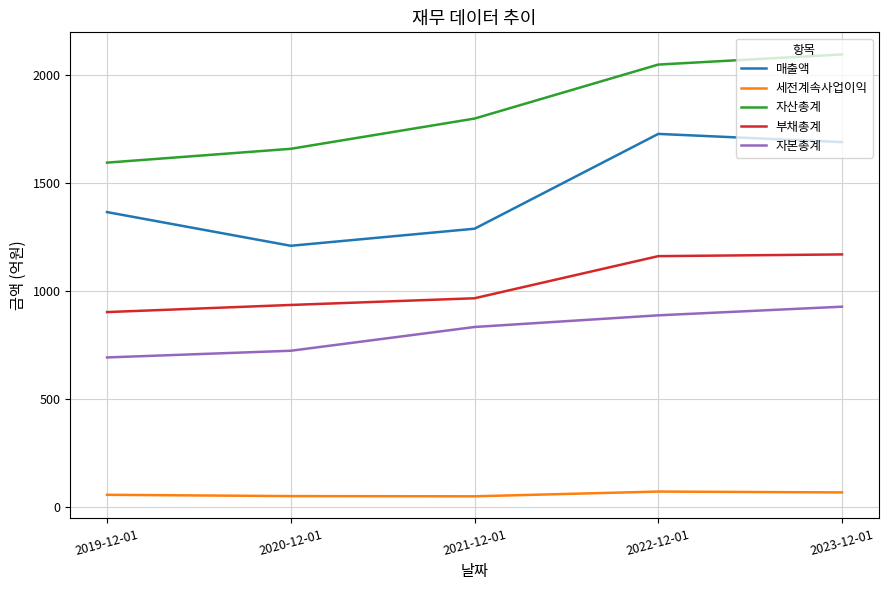

At 2019-12-01, list the series in order from largest to smallest.

자산총계, 매출액, 부채총계, 자본총계, 세전계속사업이익